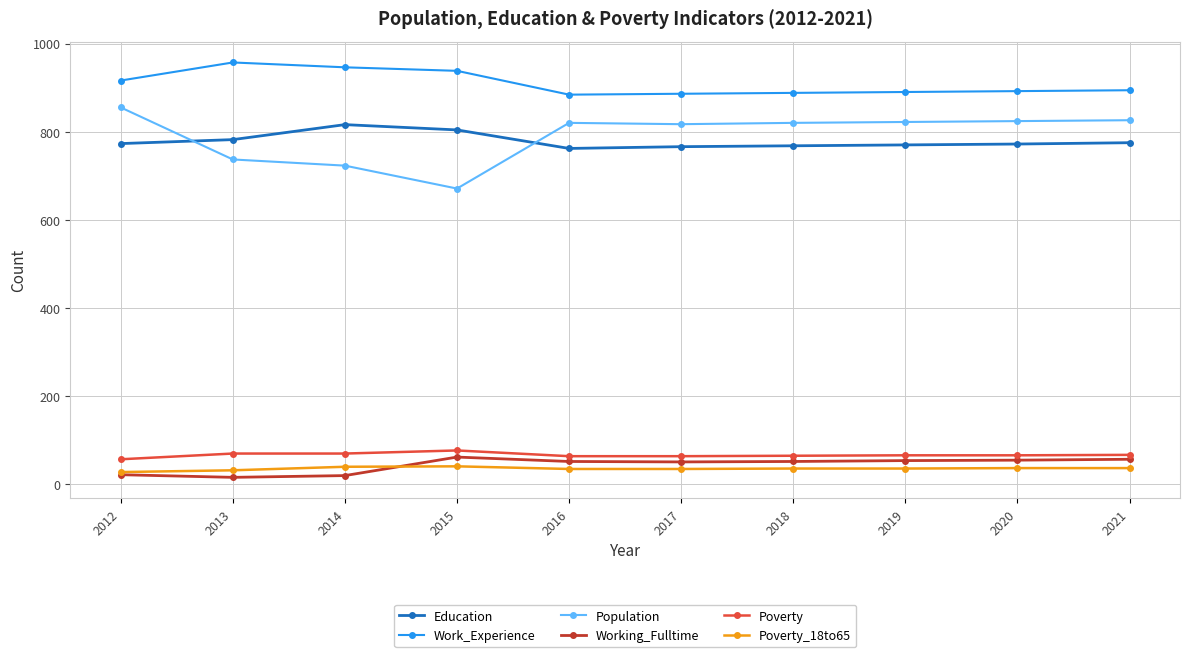

What is the total value across all series at 2012?

2651